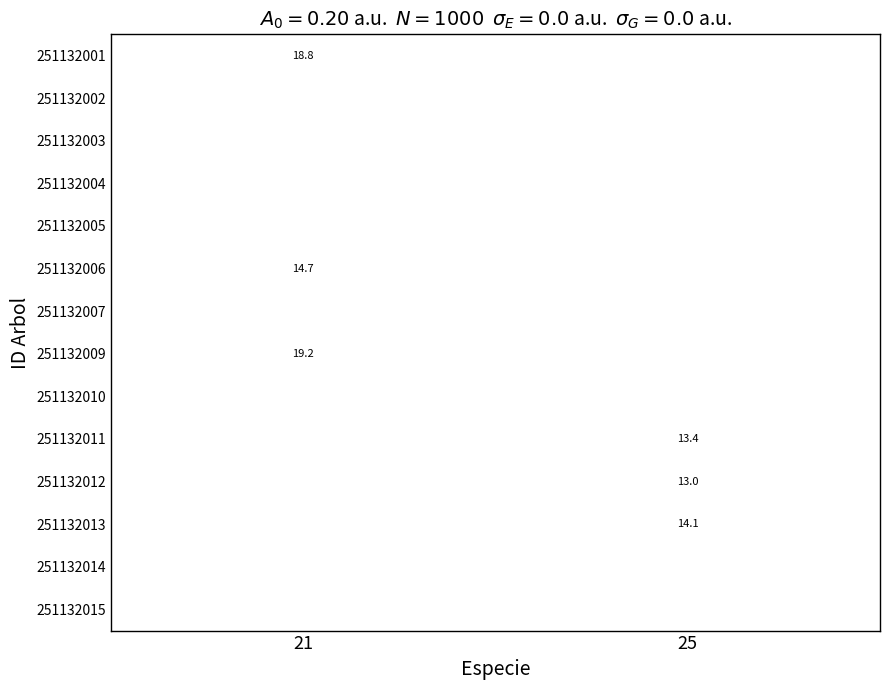

Is the value of 251132012 at 25 greater than the value of 251132001 at 21?

No